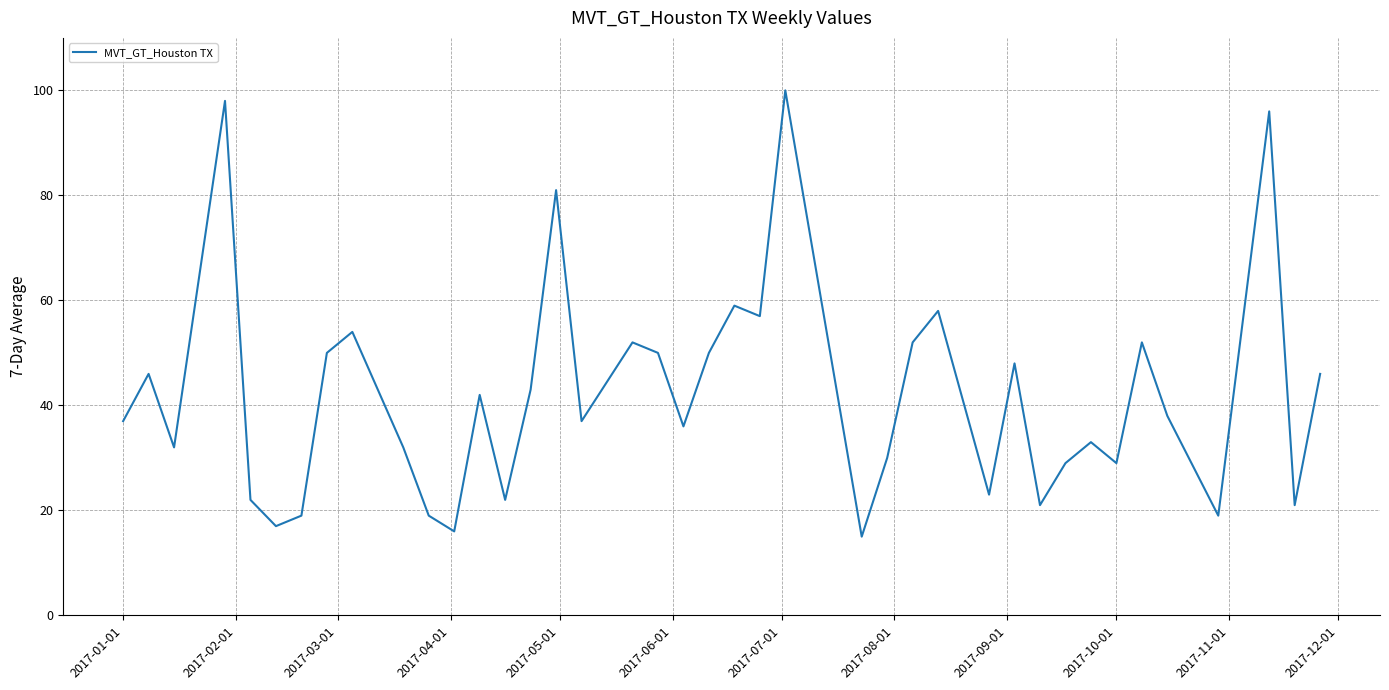

What is the maximum value shown in the chart?

100